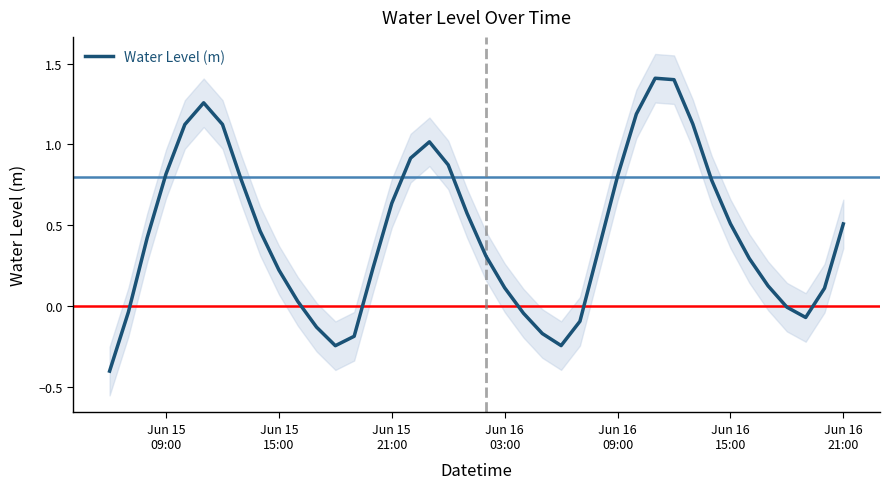

Reading left to right, what are all the values shown in this chart?

-0.4	-0.0	0.4	0.8	1.1	1.3	1.1	0.8	0.5	0.2	0.0	-0.1	-0.2	-0.2	0.2	0.6	0.9	1.0	0.9	0.6	0.3	0.1	-0.0	-0.2	-0.2	-0.1	0.4	0.8	1.2	1.4	1.4	1.1	0.8	0.5	0.3	0.1	-0.0	-0.1	0.1	0.5